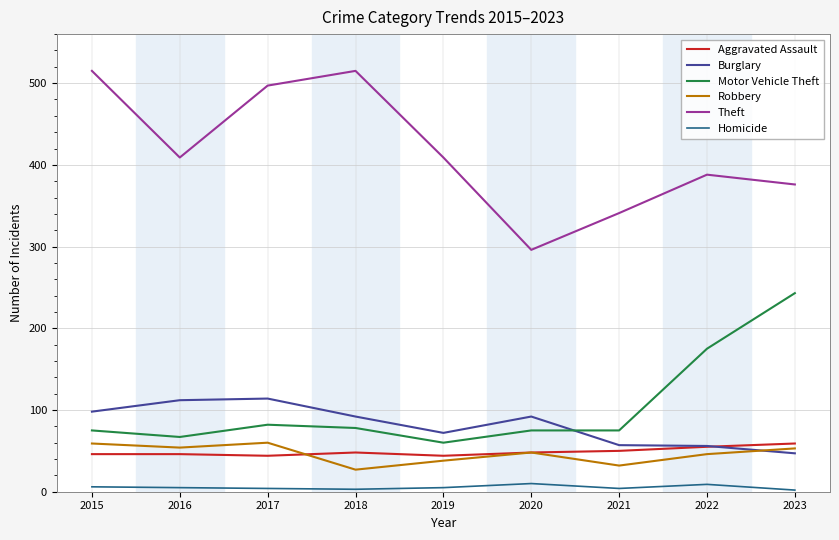

Which series has the largest range (max minus min)?

Theft